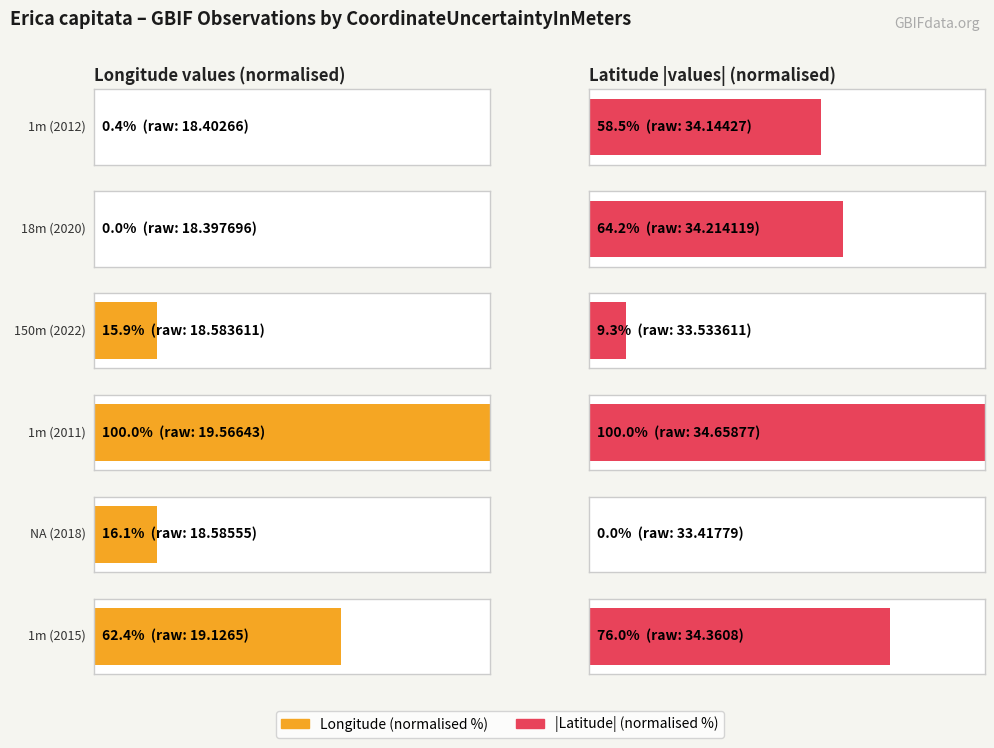

What is the maximum value shown in the chart?

19.6